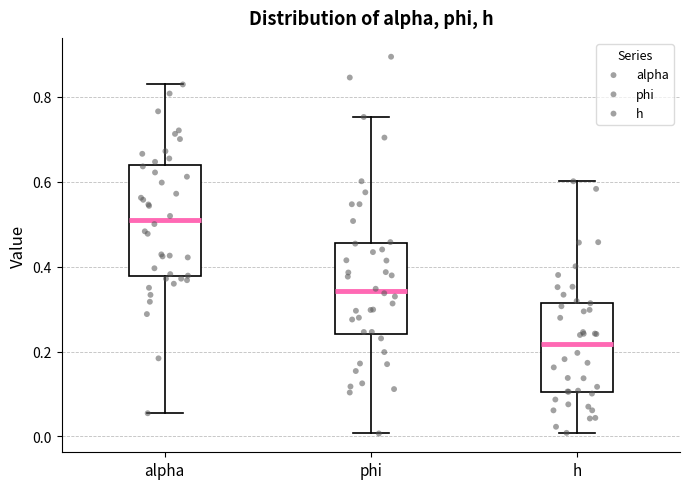

Reading left to right, read every box against the y-axis: the position of its median line, the range the box covers, and the ends of its whiskers. The values are not printed on the chart, so give them approximately, as read against the axis.

alpha: median 0.50, box 0.38 to 0.64, whiskers 0.06 to 0.82
phi: median 0.34, box 0.24 to 0.46, whiskers 0.00 to 0.76
h: median 0.22, box 0.10 to 0.32, whiskers 0.00 to 0.60